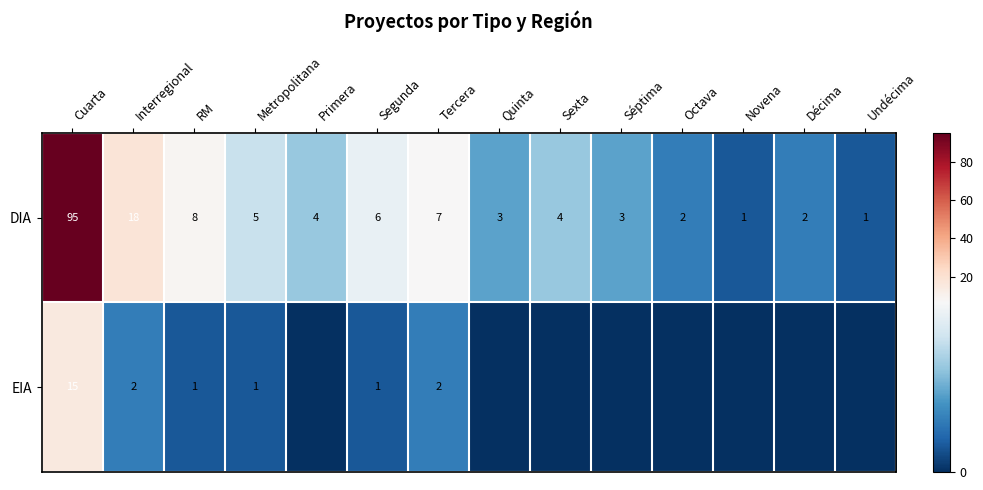

What is the sum of all DIA values?

159